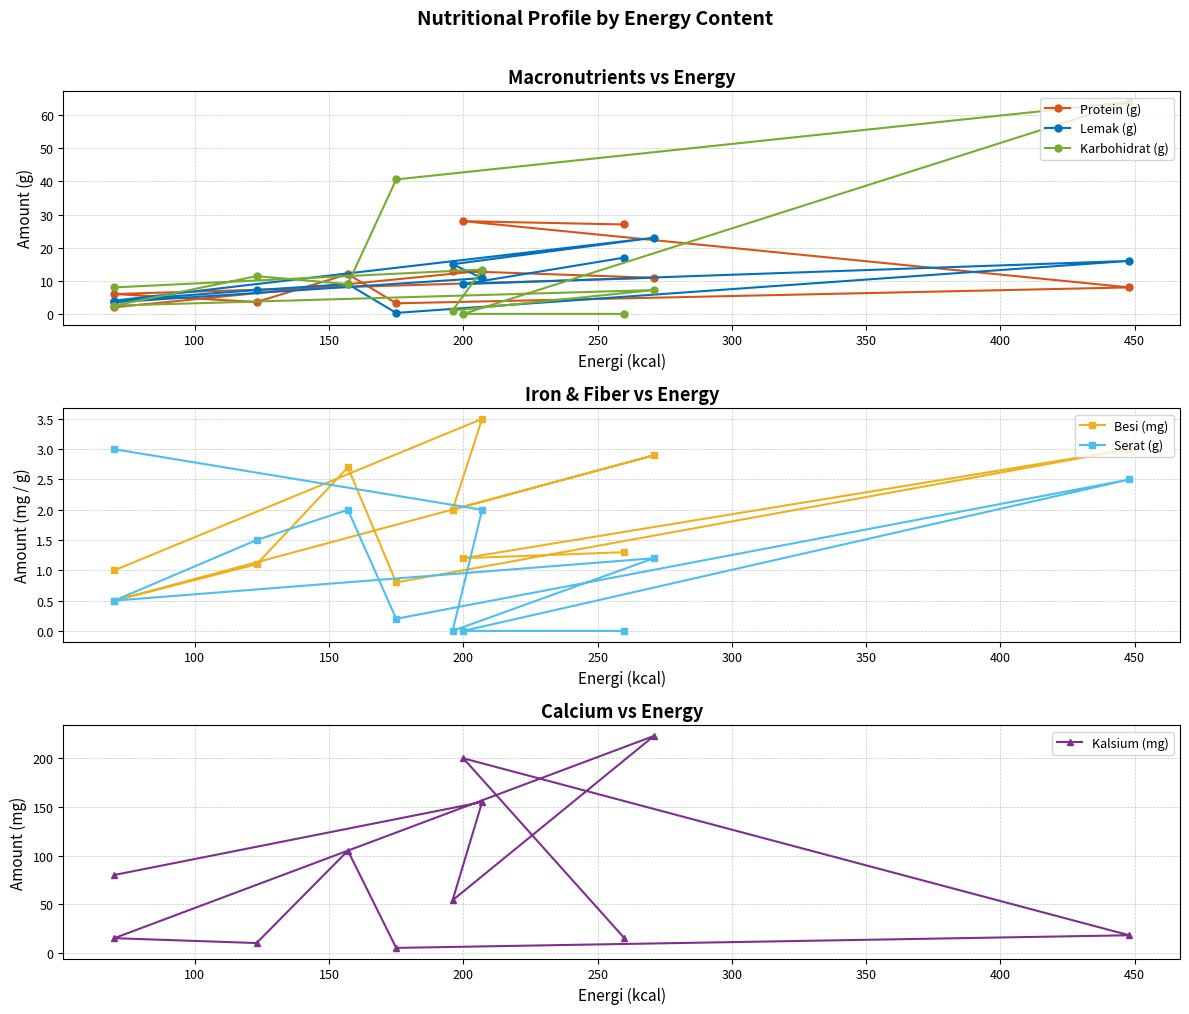

What is the difference between the highest and lowest values at 450?

54.0